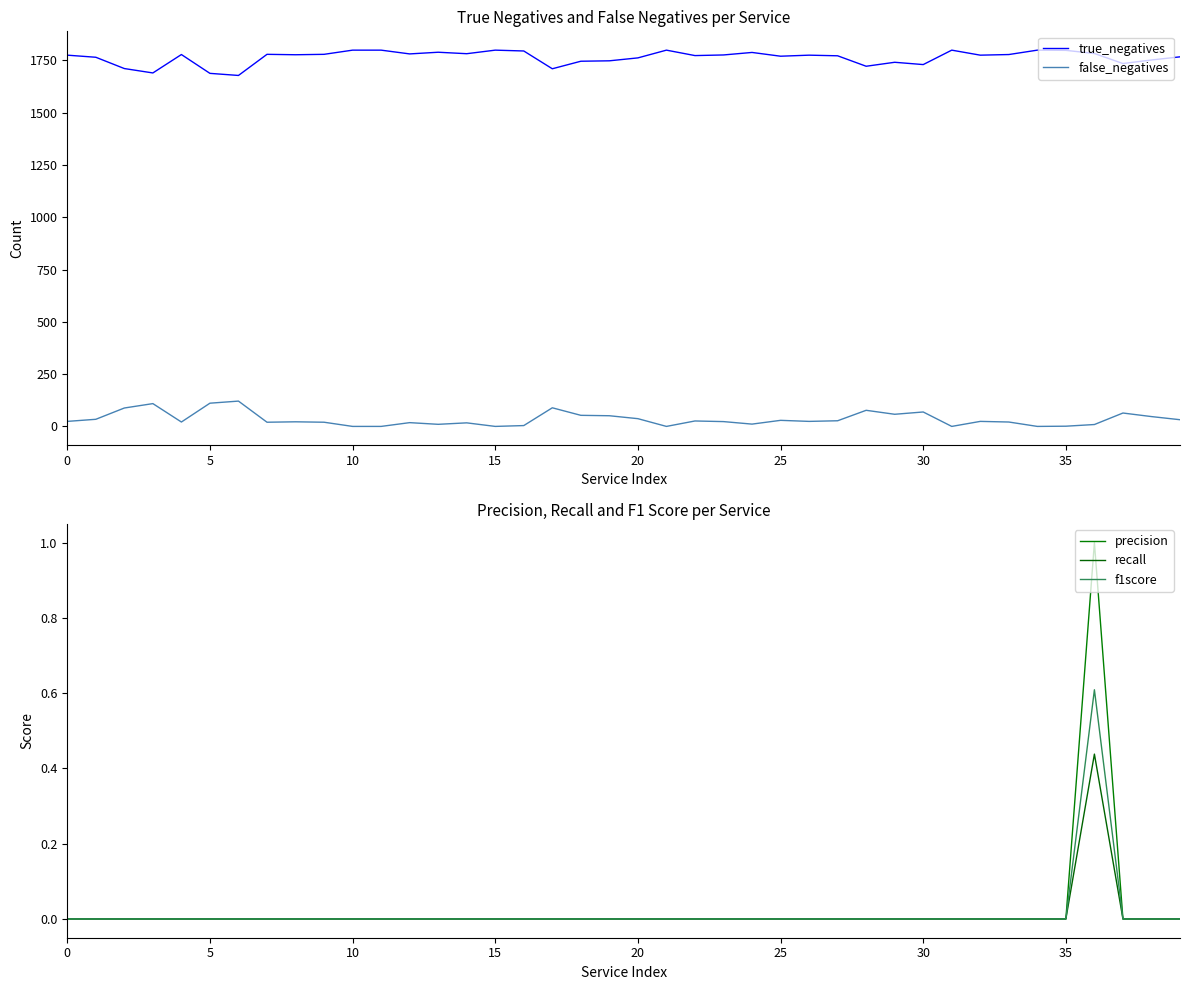

What is the sum of all f1score values?

0.6